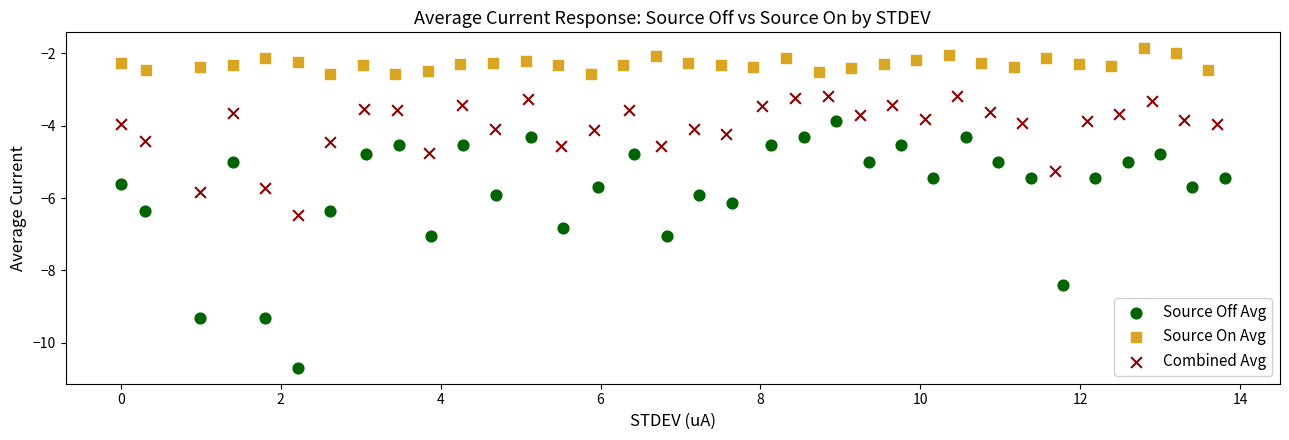

What are all the series names shown in the legend?

Source Off Avg, Source On Avg, Combined Avg